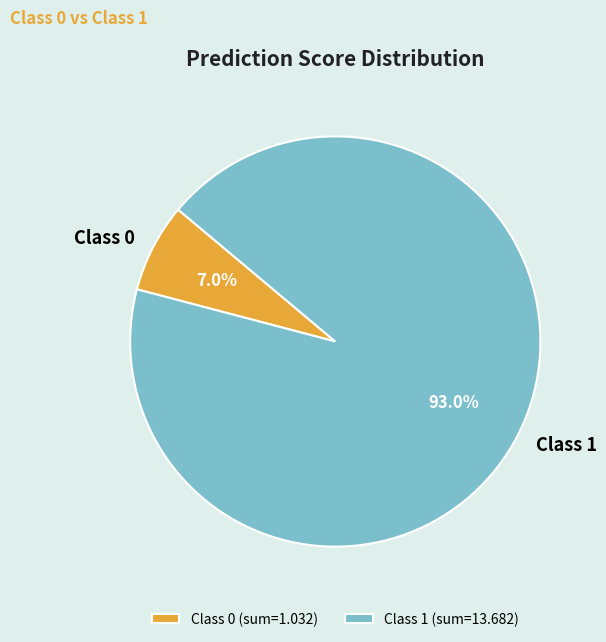

What is the ratio of the value at Class 1 to the value at Class 0?

13.3